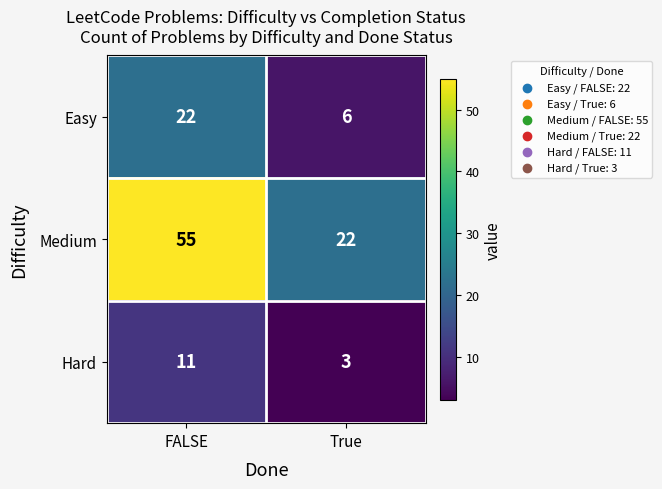

What is the difference between the highest and lowest values at True?

19